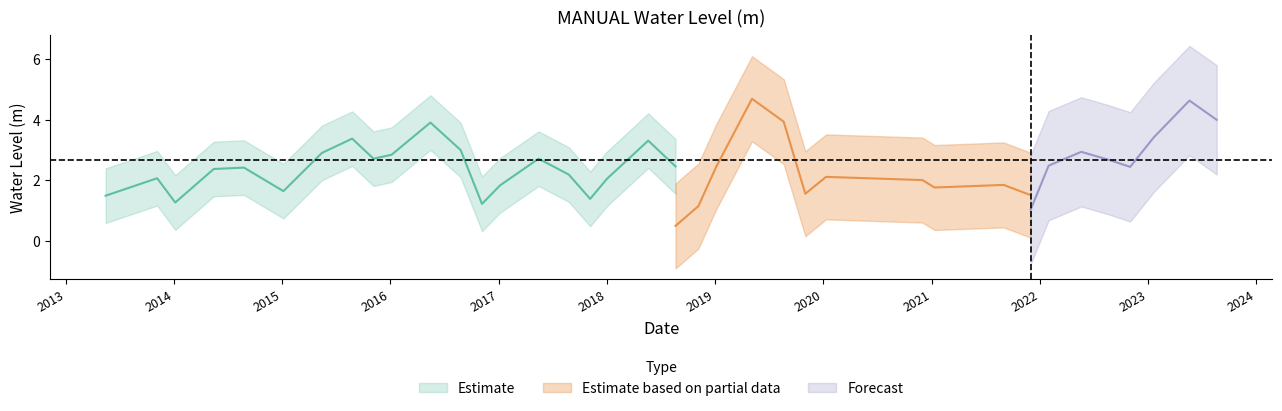

Does the chart display data point markers on the line(s)?

No